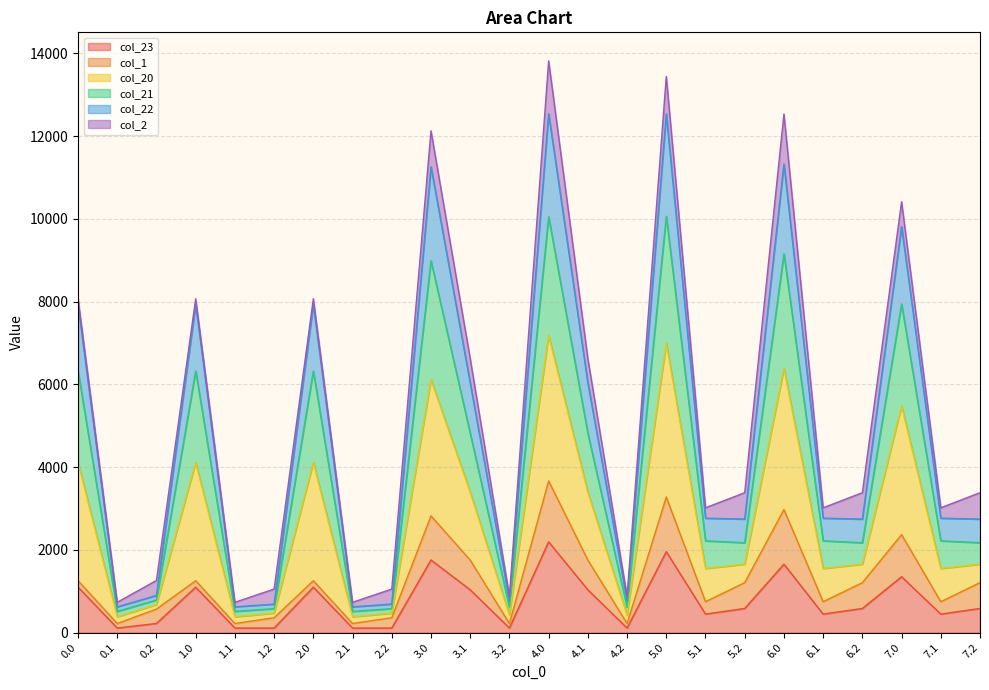

How many lines are shown in the chart?

6